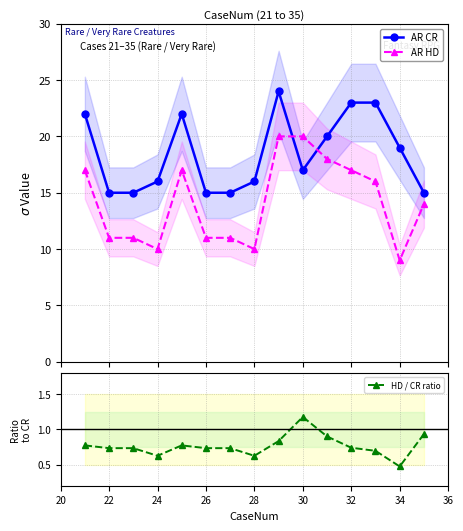

Where is HD / CR ratio nearest to the value 0?

34